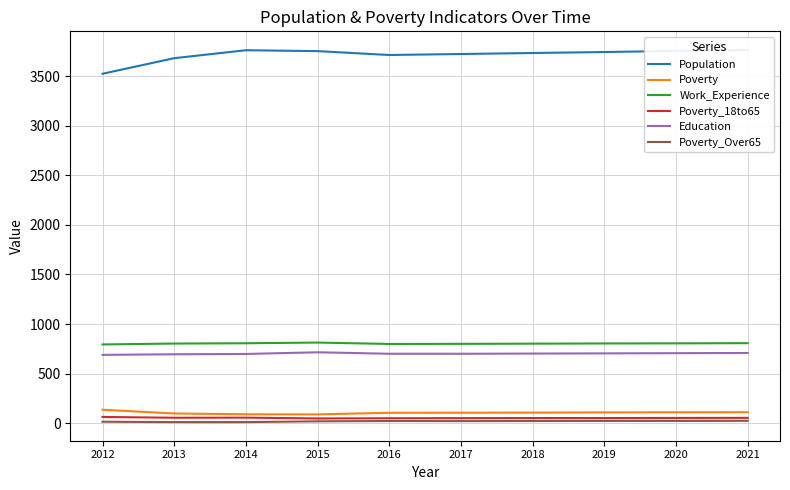

Does the chart display data point markers on the line(s)?

No